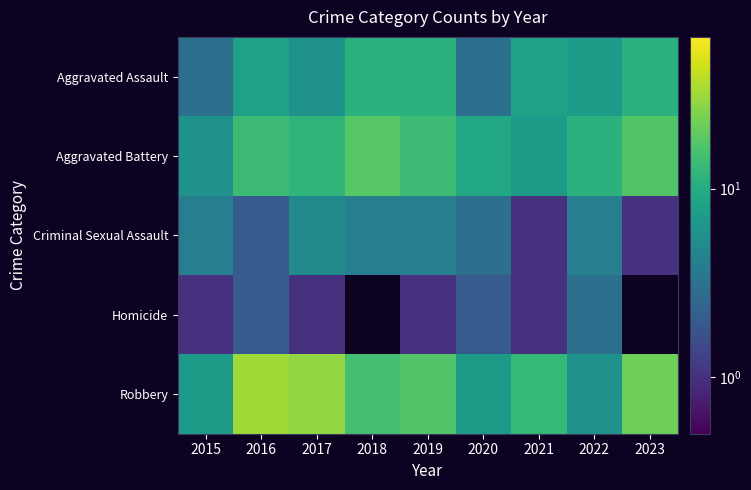

The value of Robbery at 2023 is 14.2. True or false?

False